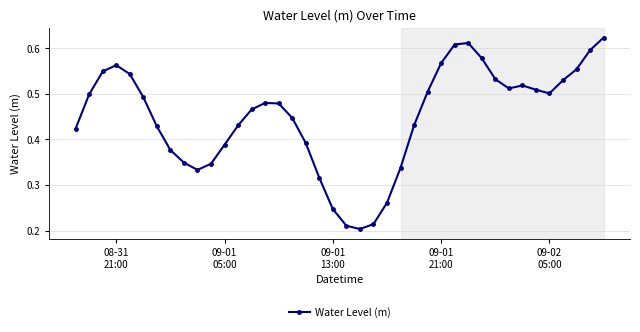

What is the sum of all values?

18.0